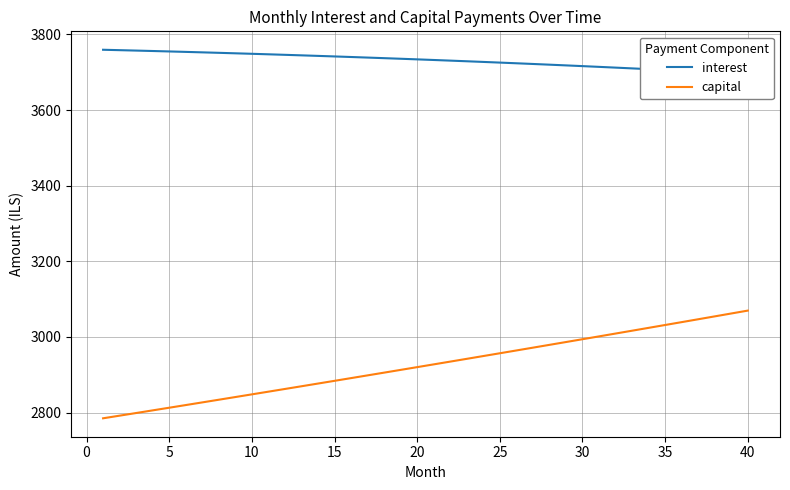

What is the minimum value for capital?

2784.7